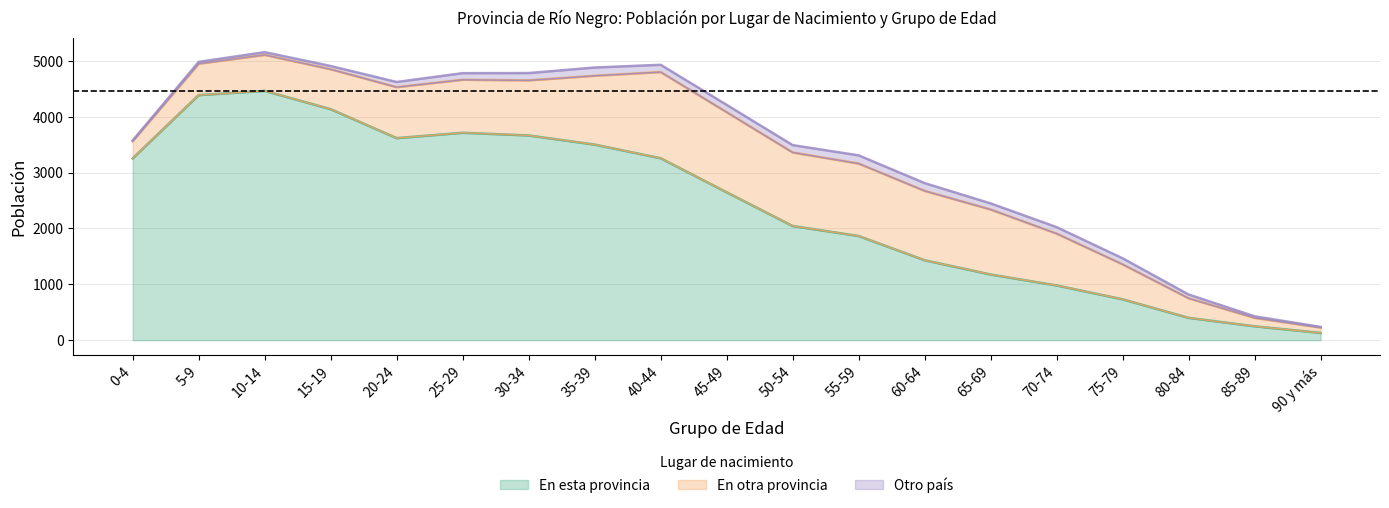

True or false: En otra provincia and En esta provincia cross at least once.

False